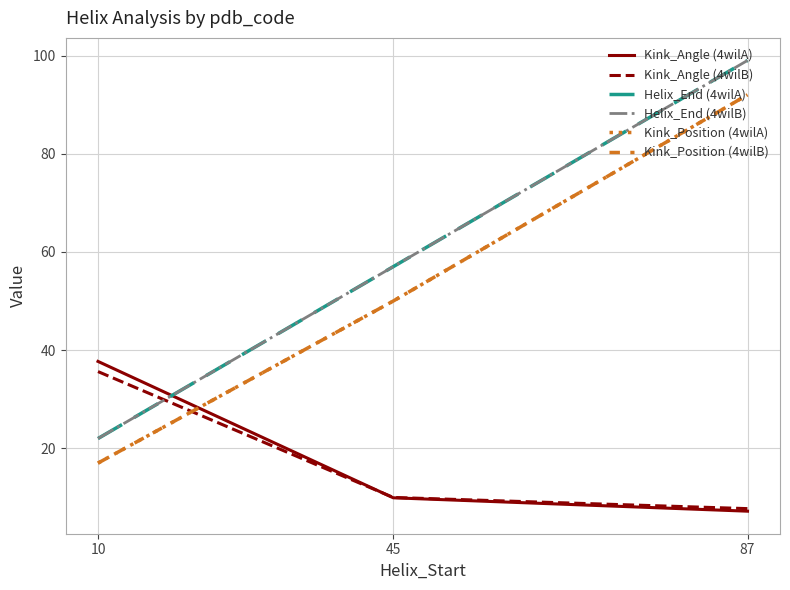

Does the chart have visible grid lines?

Yes